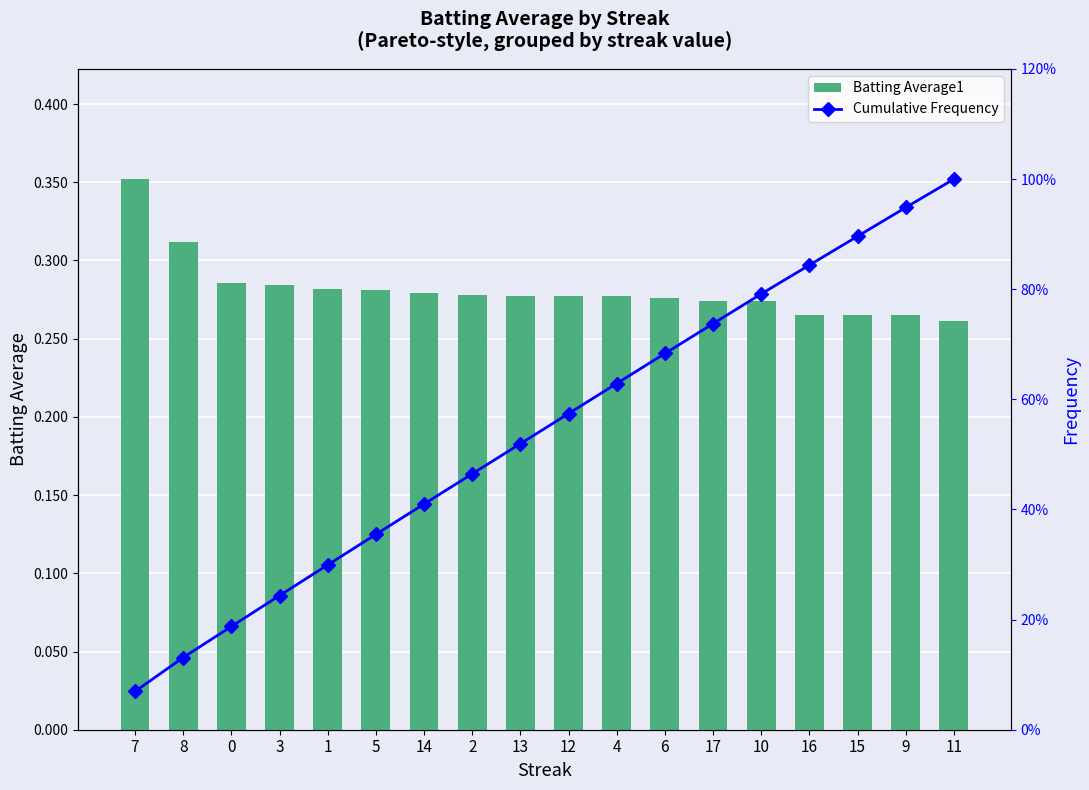

At how many categories does at least one series exceed 41?

11